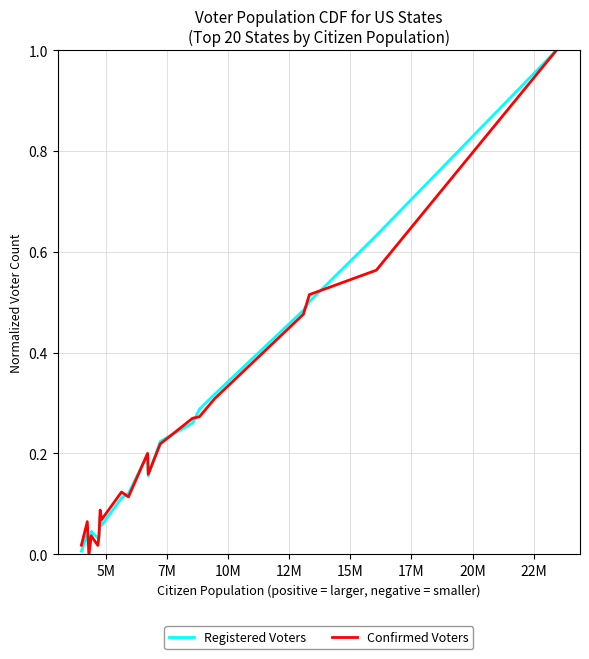

In Registered Voters, how many points are lower than both neighbors (excluding endpoints)?

4